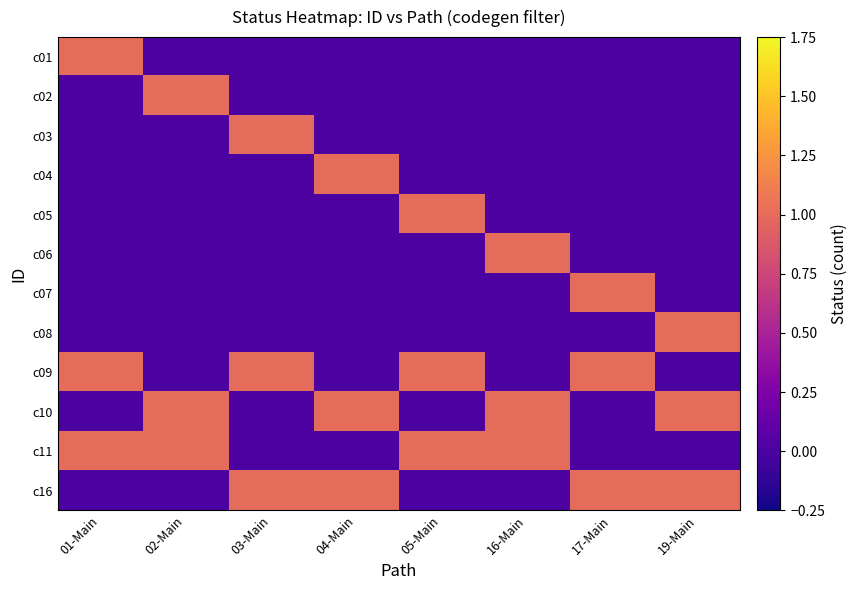

Rank the series at 05-Main from highest to lowest value.

c05, c09, c11, c01, c02, c03, c04, c06, c07, c08, c10, c16